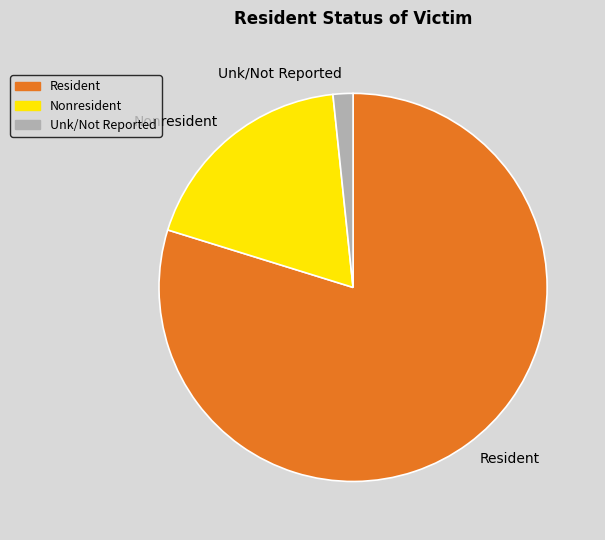

Rank the categories by value from lowest to highest.

Unk/Not Reported, Nonresident, Resident